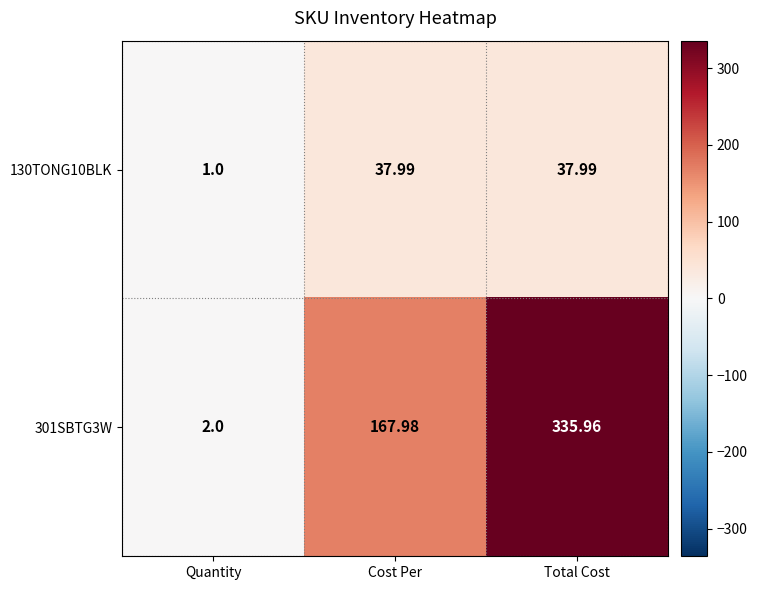

At which category does the chart reach its peak across all series?

Total Cost